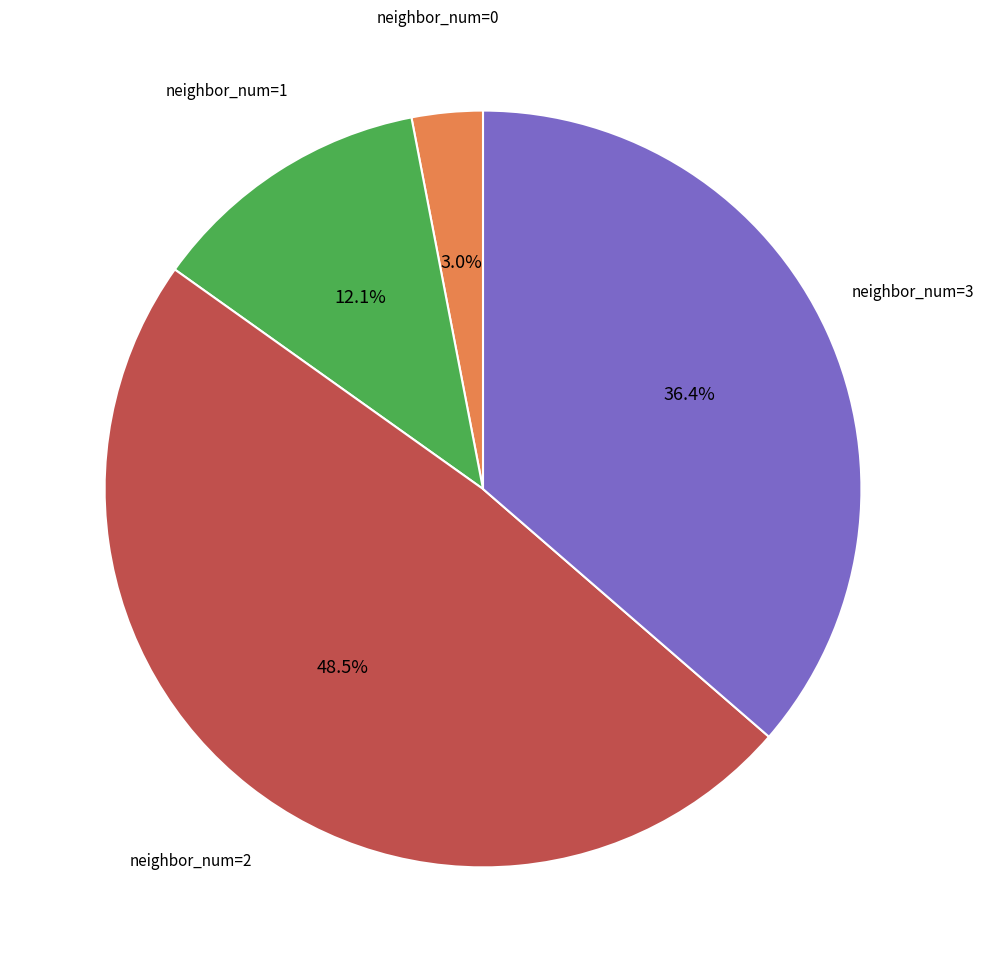

Is there a majority slice in this chart?

No